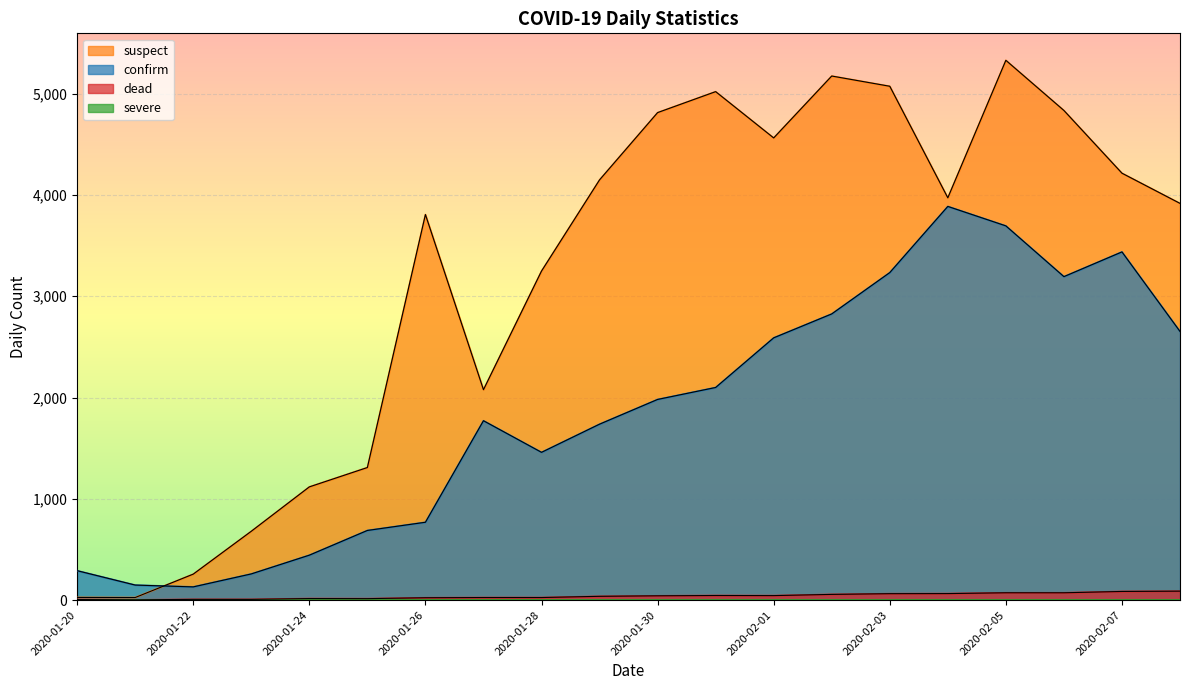

At 2020-01-26, list the series in order from smallest to largest.

dead, confirm, suspect